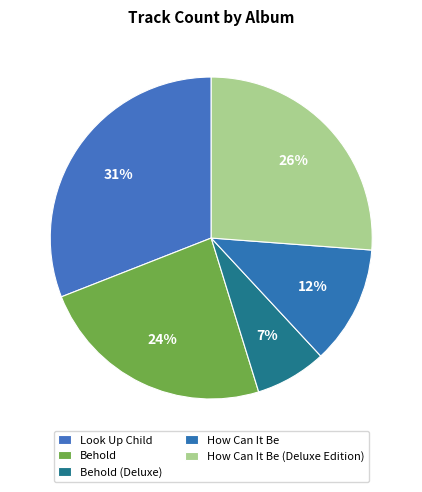

Rank the categories by value from lowest to highest.

Behold (Deluxe), How Can It Be, Behold, How Can It Be (Deluxe Edition), Look Up Child